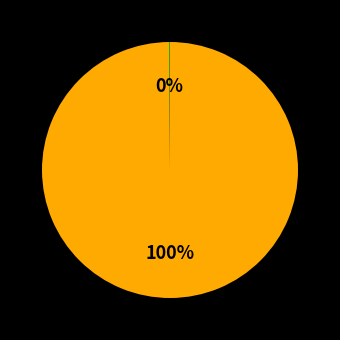

Is there any slice that represents more than half of the pie?

Yes